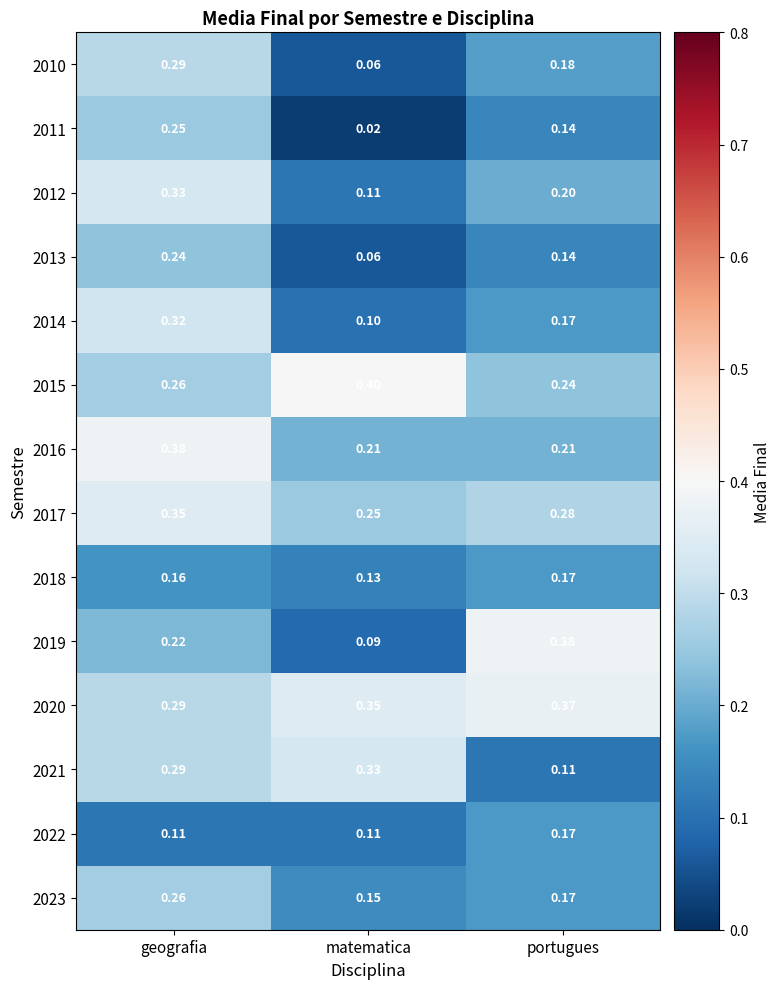

How many 2019 values are between 0 and 1?

3